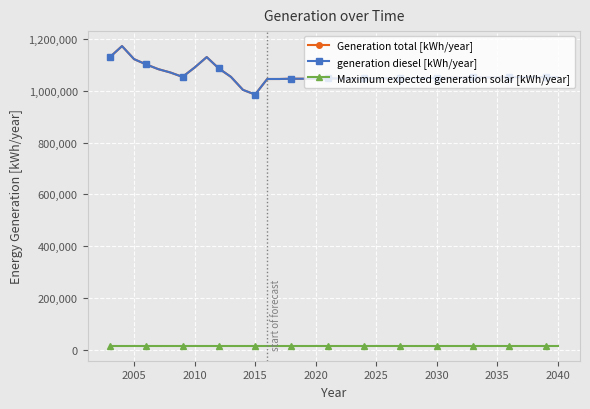

True or false: Generation total [kWh/year] and generation diesel [kWh/year] intersect in this chart.

False